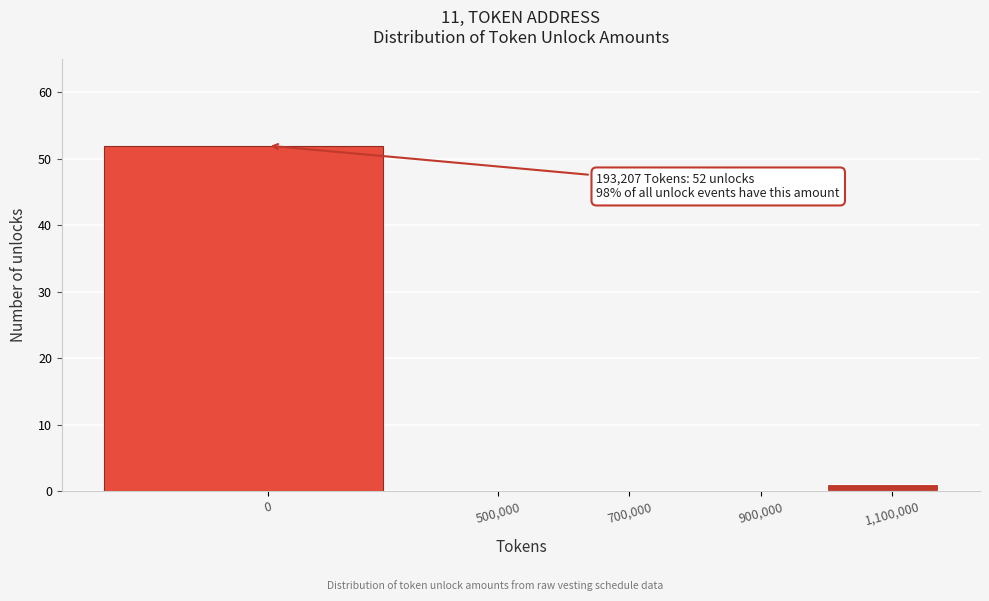

Reading left to right, transcribe all the data shown in this chart.

0=52	500,000=0	700,000=0	900,000=0	1,100,000=1